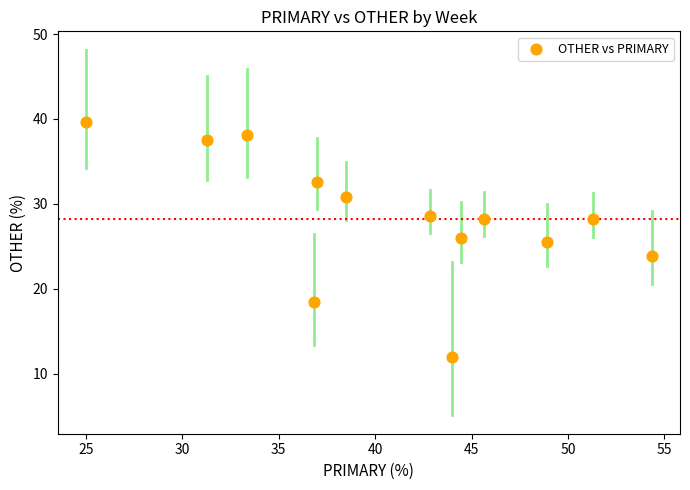

What is the range of X values (max minus min)?

29.3